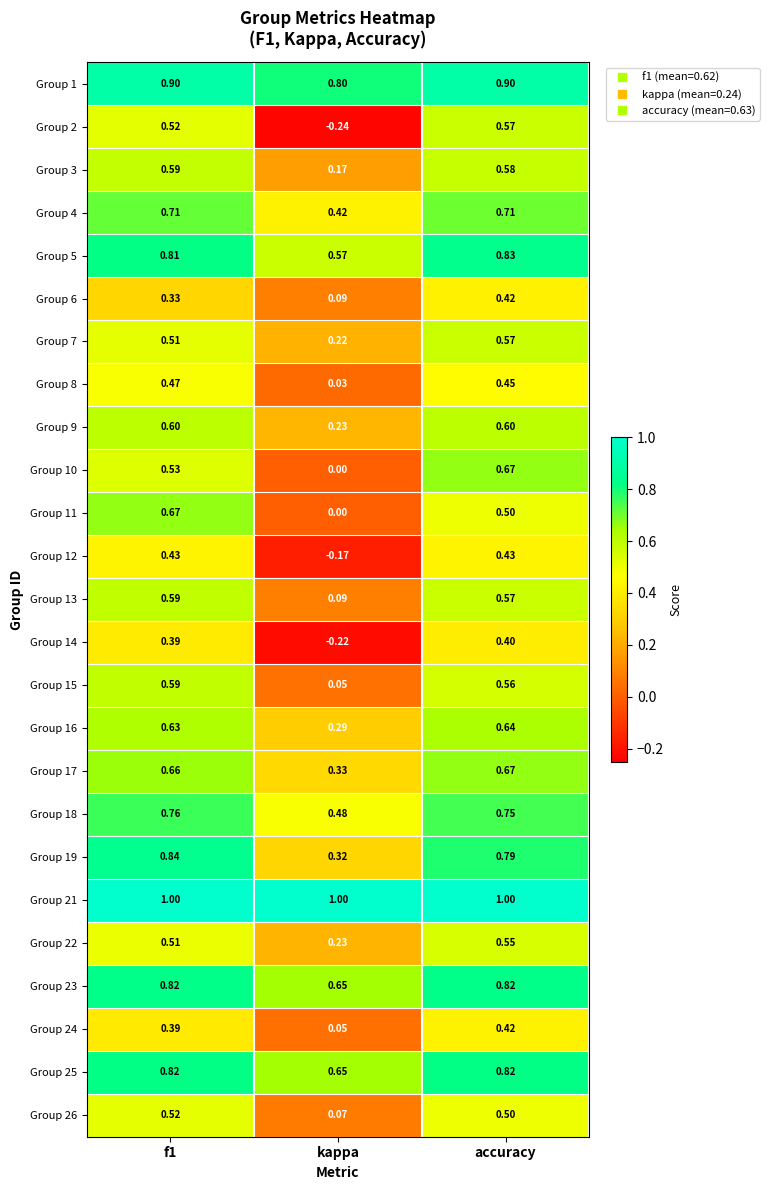

At which label does Group 16 reach its minimum?

kappa